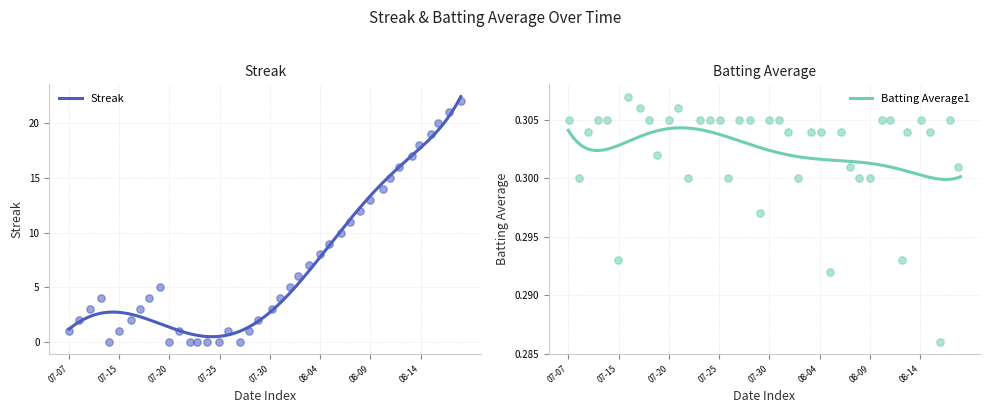

At which category is the sum across all series the highest?

2010-08-18